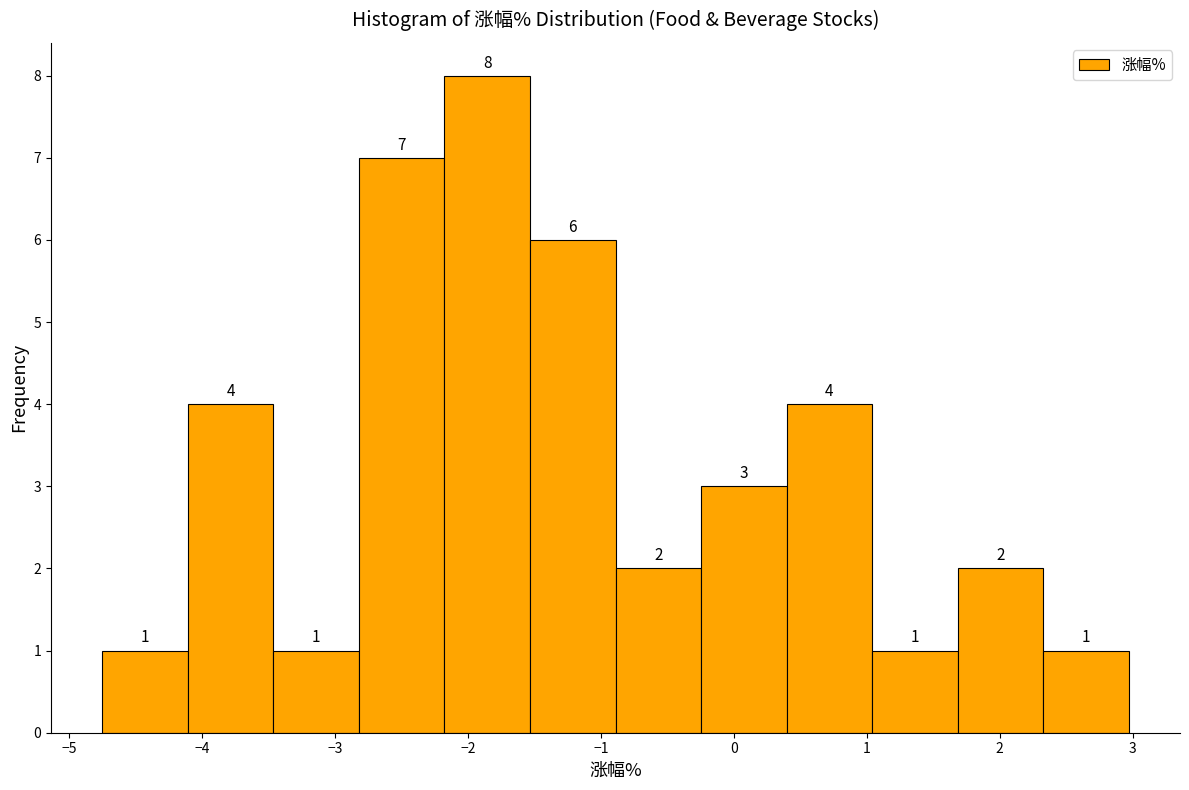

Reading left to right, transcribe this chart: for each bar, give the range it covers on the x-axis and its height. The bar edges are not printed on the chart, so give them approximately, as read against the axis.

-4.7 to -4.1: 1
-4.1 to -3.5: 4
-3.5 to -2.8: 1
-2.8 to -2.2: 7
-2.2 to -1.5: 8
-1.5 to -0.9: 6
-0.9 to -0.2: 2
-0.2 to 0.4: 3
0.4 to 1.0: 4
1.0 to 1.7: 1
1.7 to 2.3: 2
2.3 to 3.0: 1